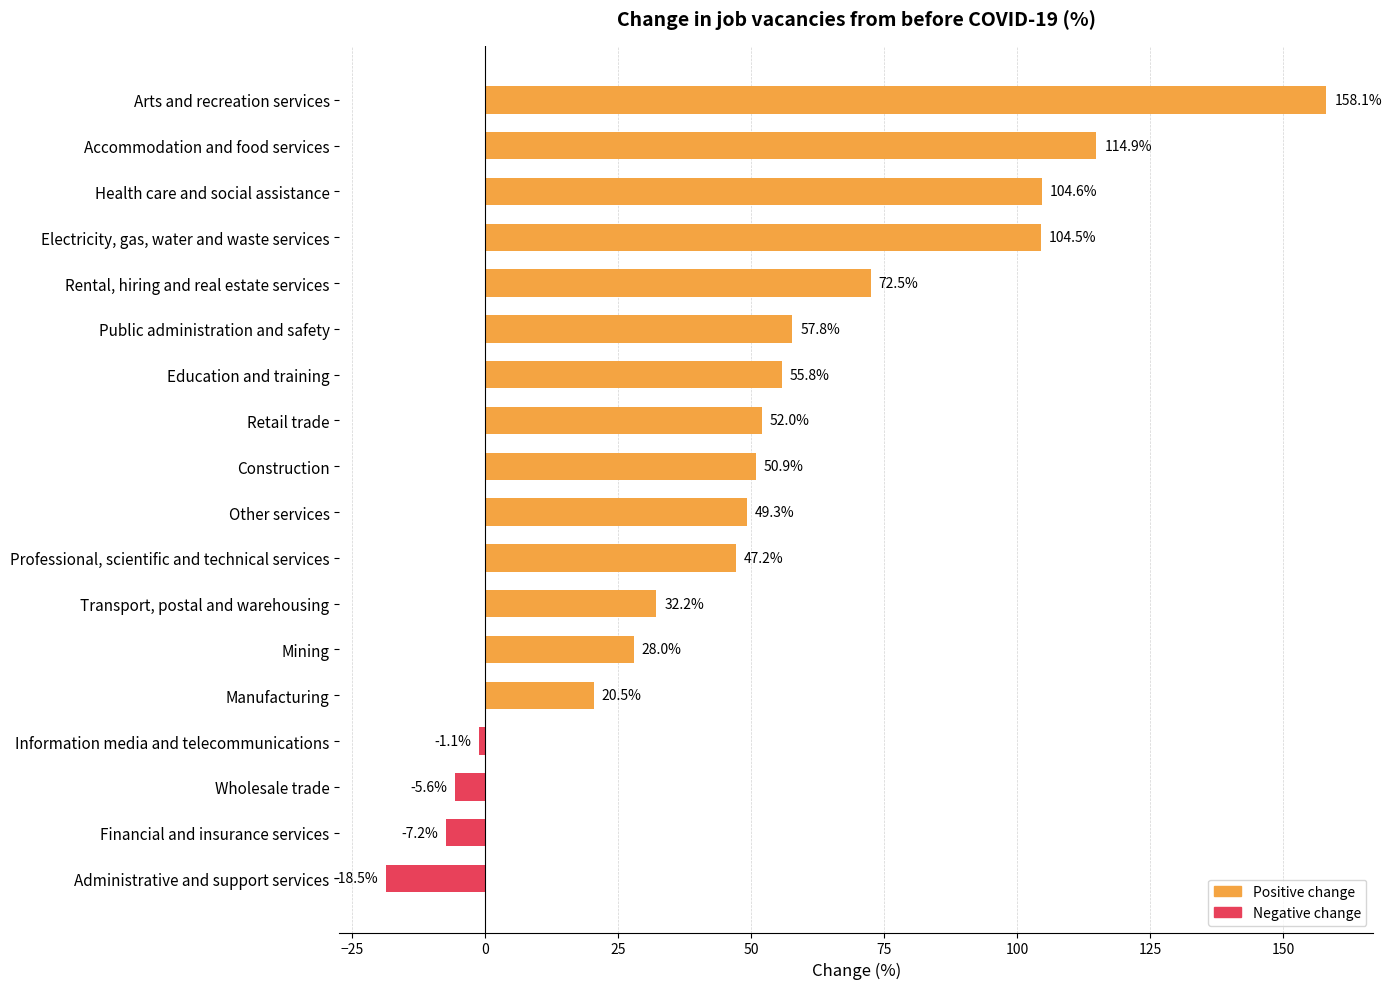

Read the value at Education and training.

55.8